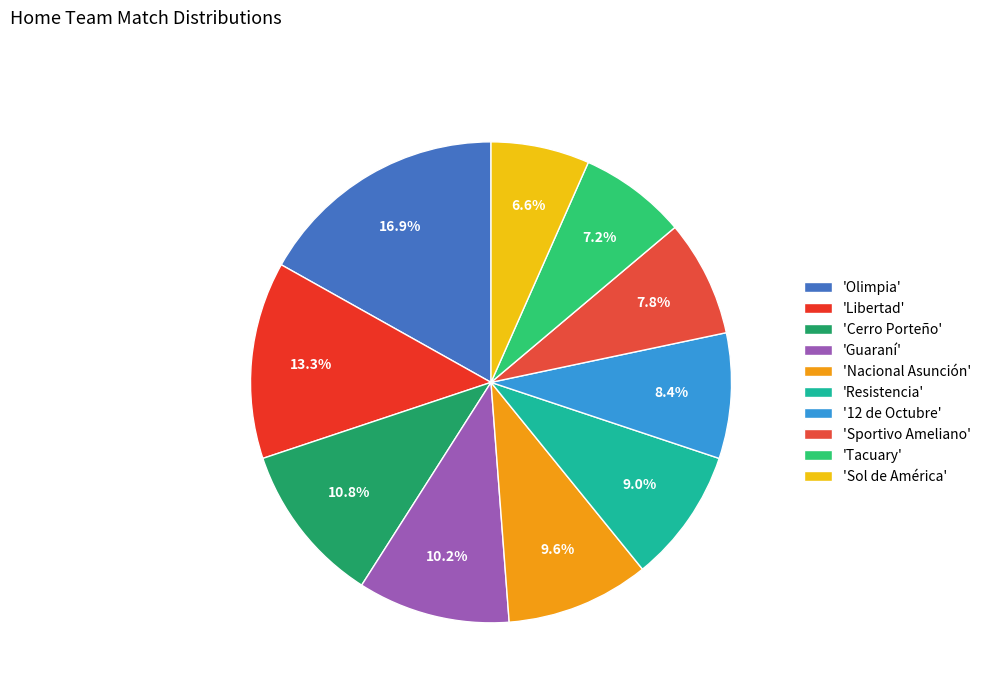

Which category has the smallest portion of the pie?

'Sol de América'